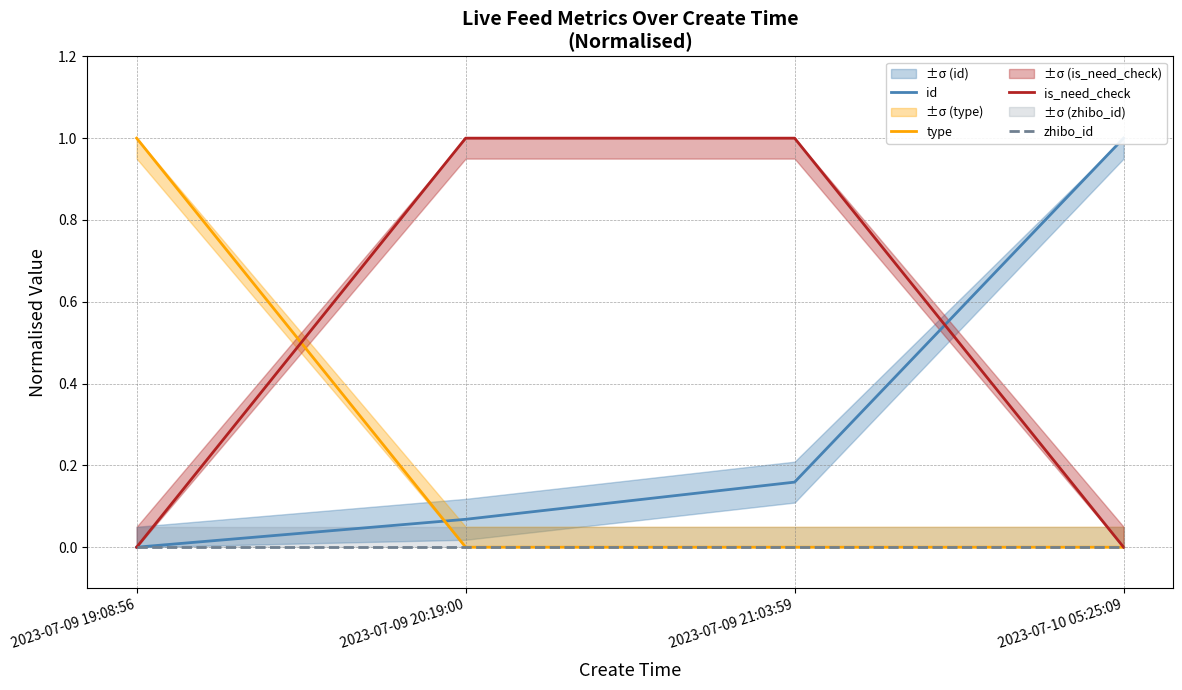

At which category is the sum across all series the highest?

2023-07-09 21:03:59